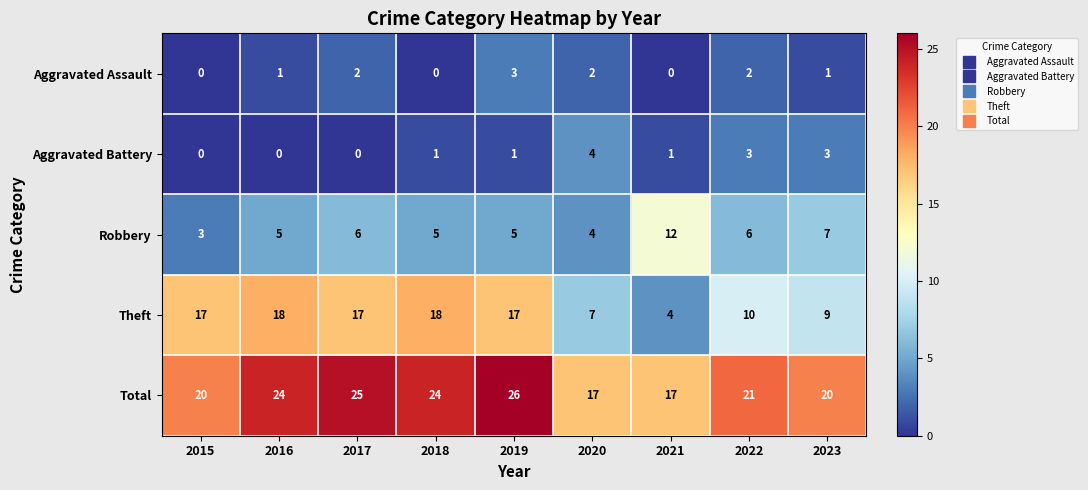

Which series has the widest spread of values?

Theft